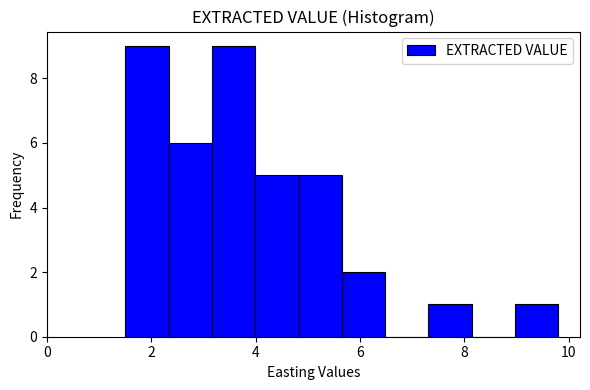

What is the height of the bar covering 5.6 to 6.4 on the x-axis? Neither the bar edges nor the heights are printed on the chart, so give them approximately, as read against the axes.

2